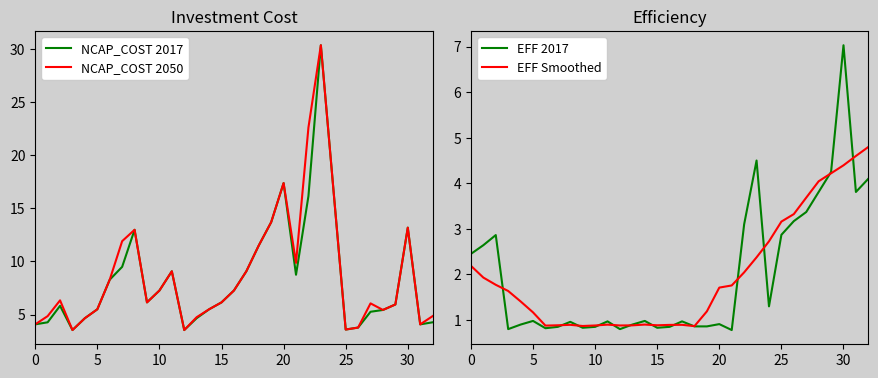

What is the minimum value shown in the chart?

0.8